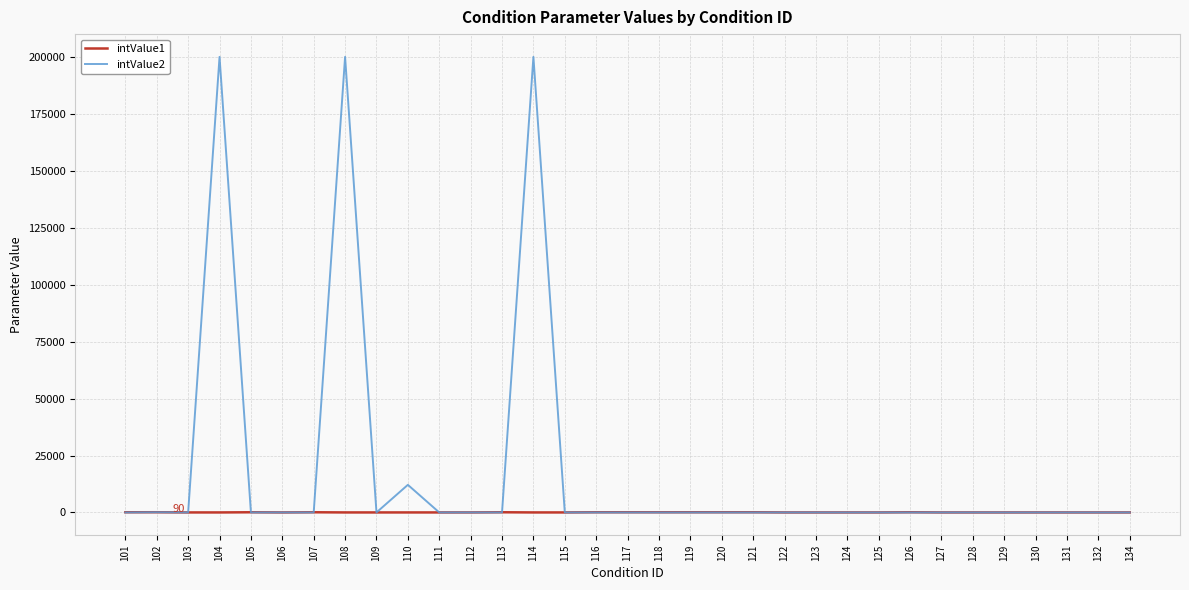

Which series has the largest total across all categories?

intValue2